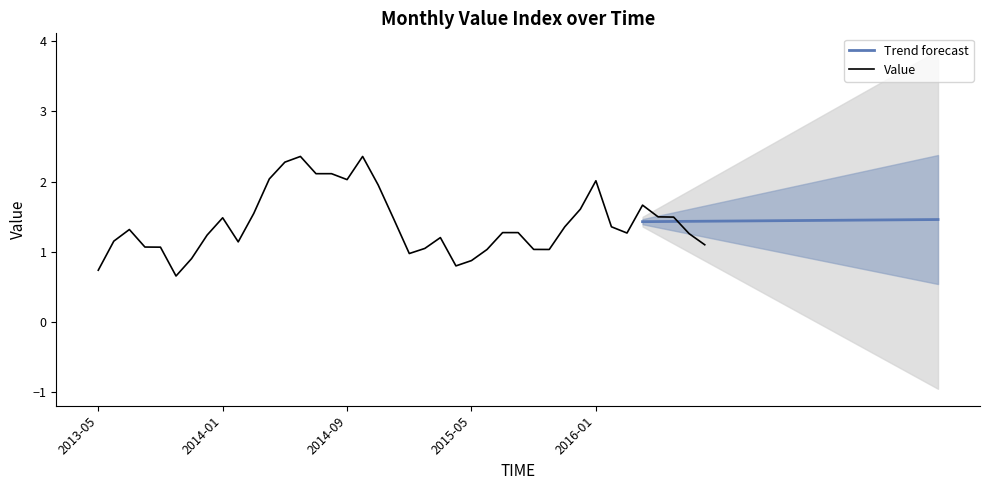

Reading right to left, what are all the values shown in this chart?

1.1	1.3	1.5	1.5	1.7	1.3	1.4	2.0	1.6	1.4	1.0	1.0	1.3	1.3	1.0	0.9	0.8	1.2	1.0	1.0	1.5	2.0	2.4	2.0	2.1	2.1	2.4	2.3	2.0	1.5	1.1	1.5	1.2	0.9	0.7	1.1	1.1	1.3	1.2	0.7